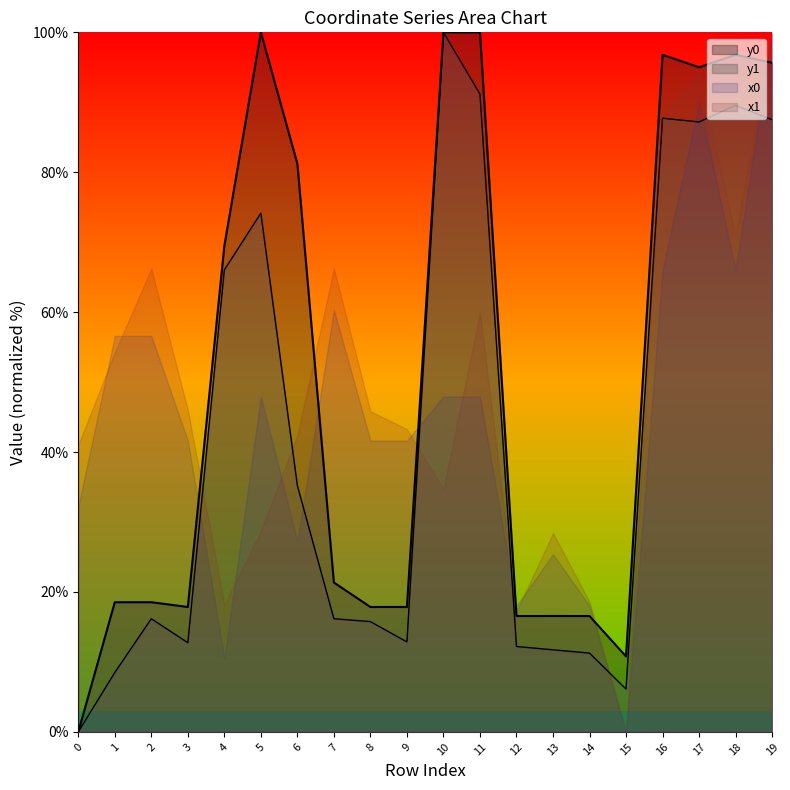

At which label is y0 closest to 50?

4